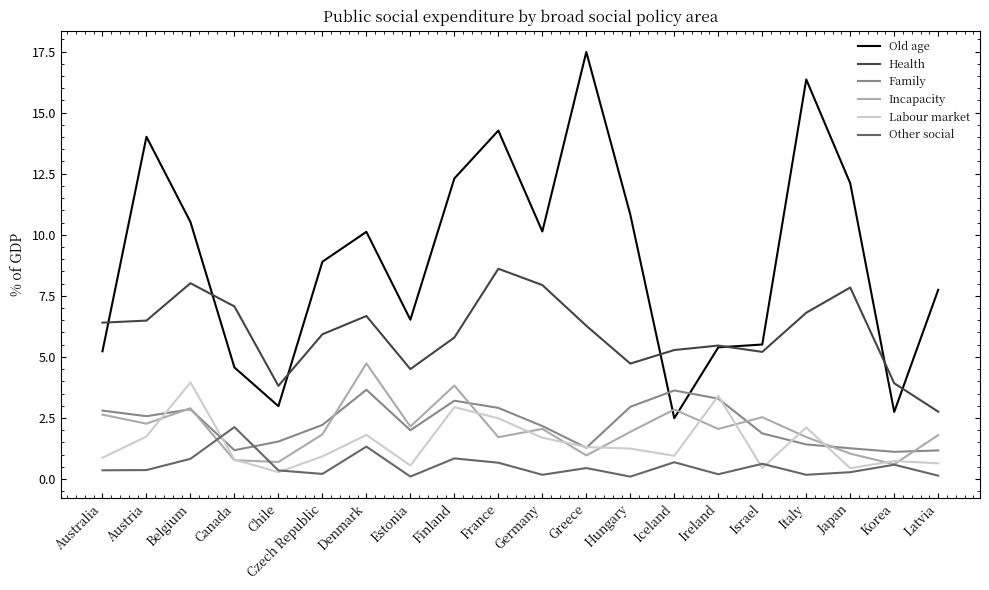

What is the total value across all series at Czech Republic?

20.0